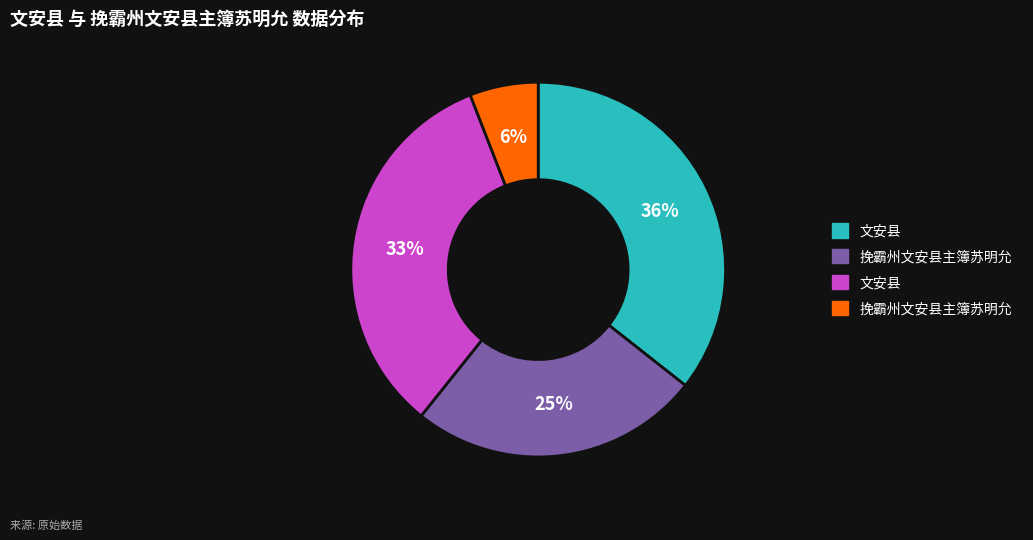

To the nearest percent, what is the average slice percentage?

25%